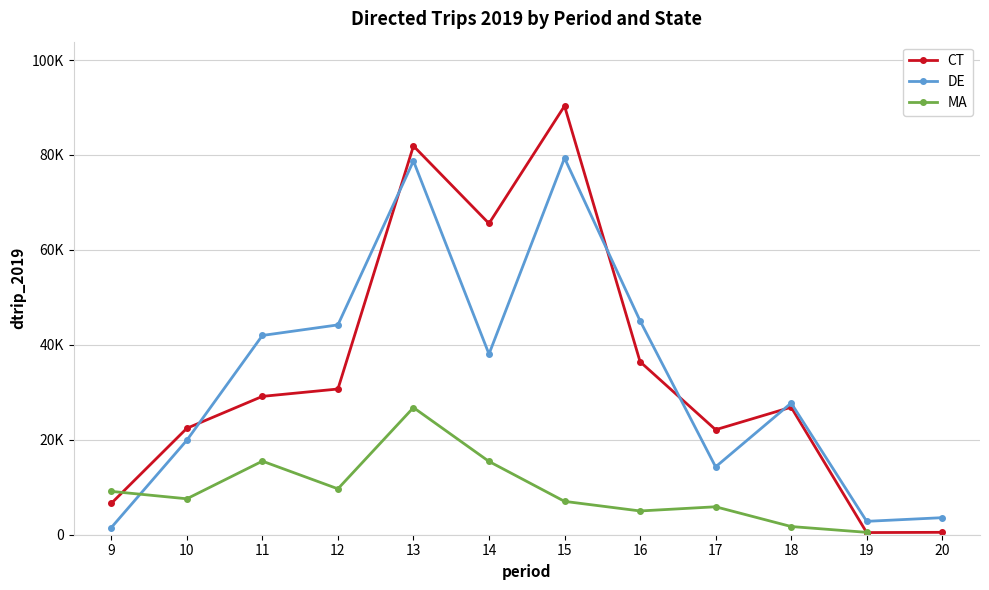

What value does the DE series have at 11?

41982.0